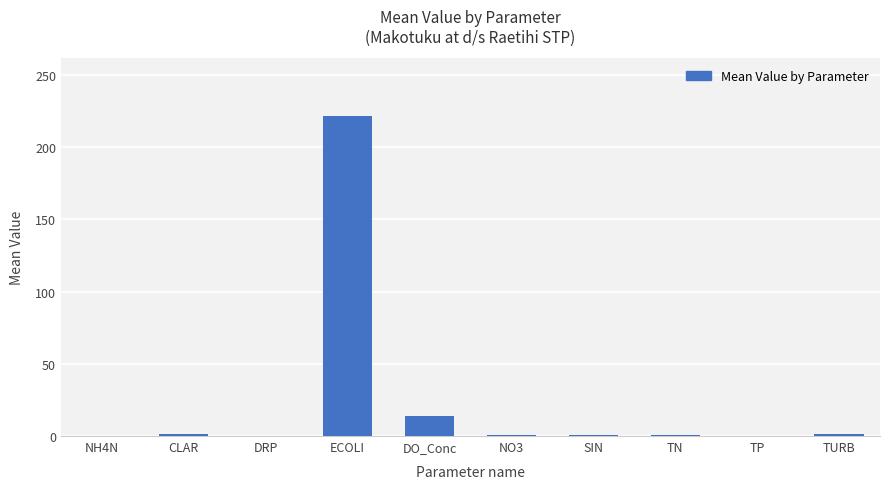

True or false: the data shows 0.0 at DRP.

True